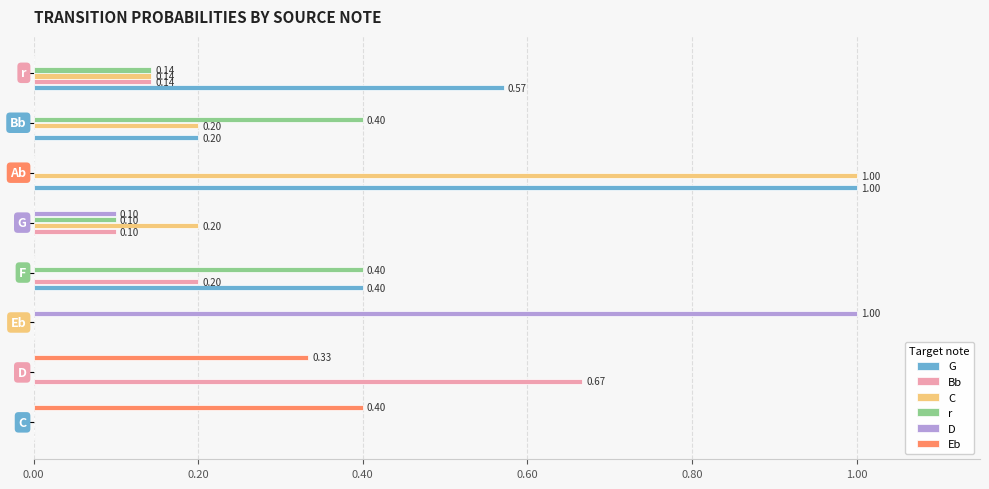

Which series has the largest total across all categories?

G